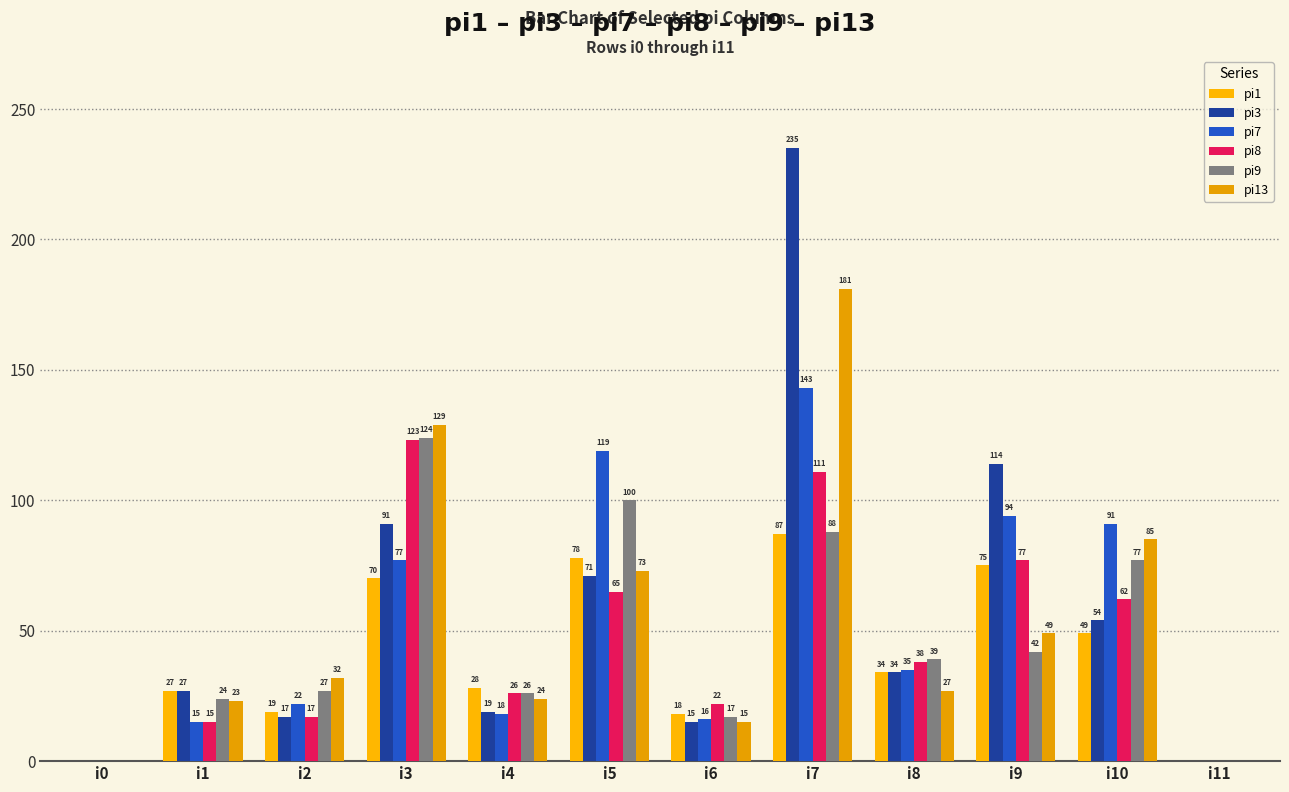

What is the difference between the maximum and minimum values in the pi9 series?

124